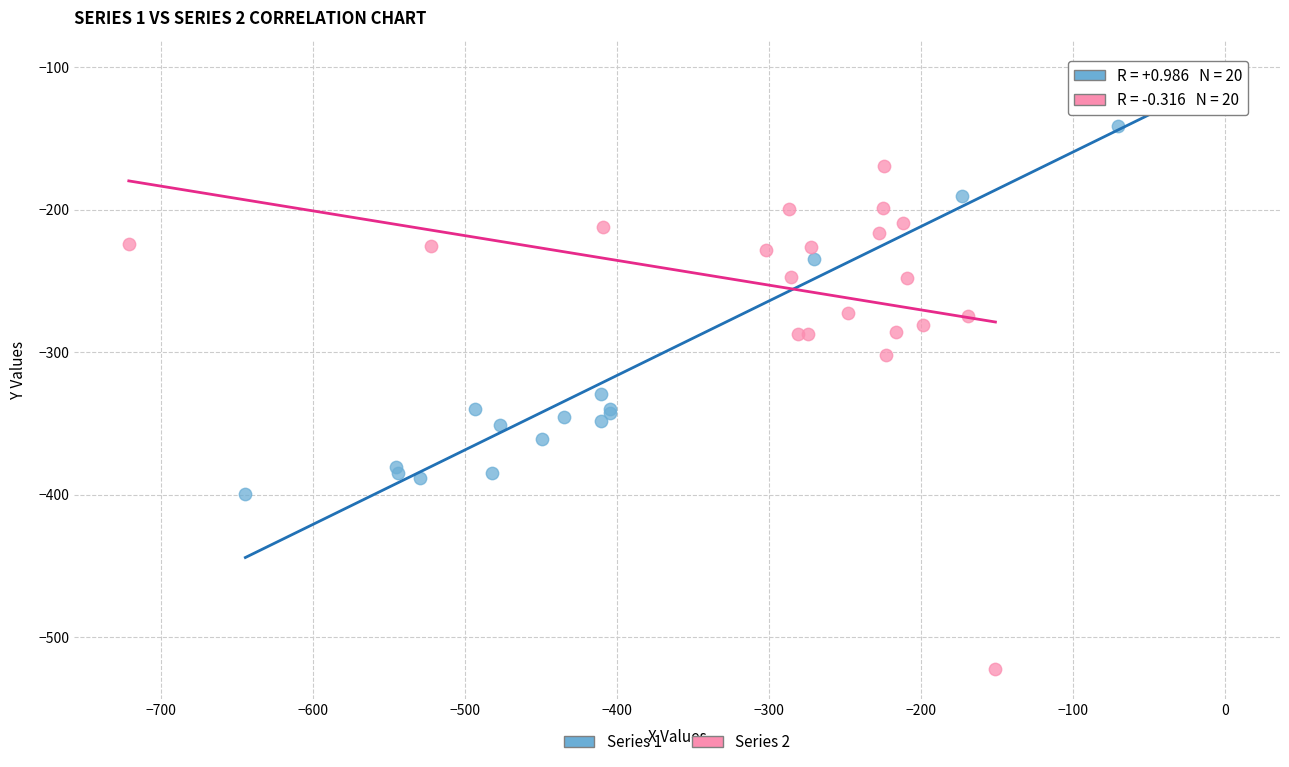

Which series has the largest Y range (max minus min)?

Series 2